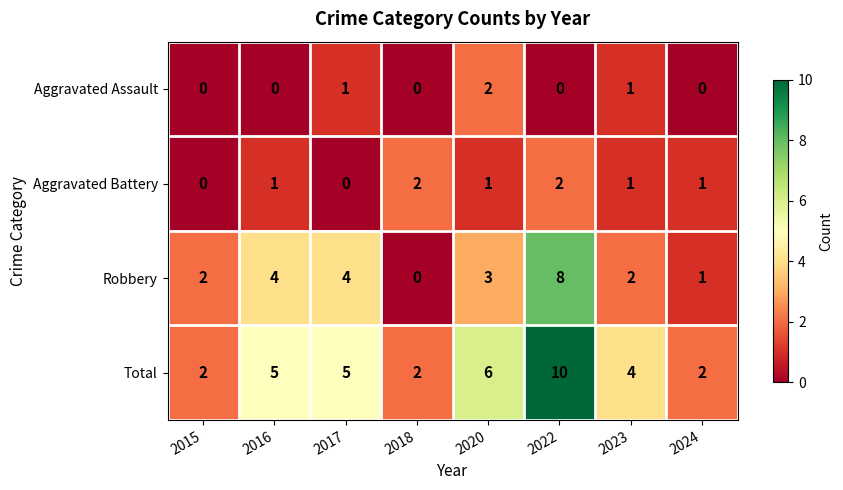

What is the sum of the Robbery values at 2016 and 2018?

4